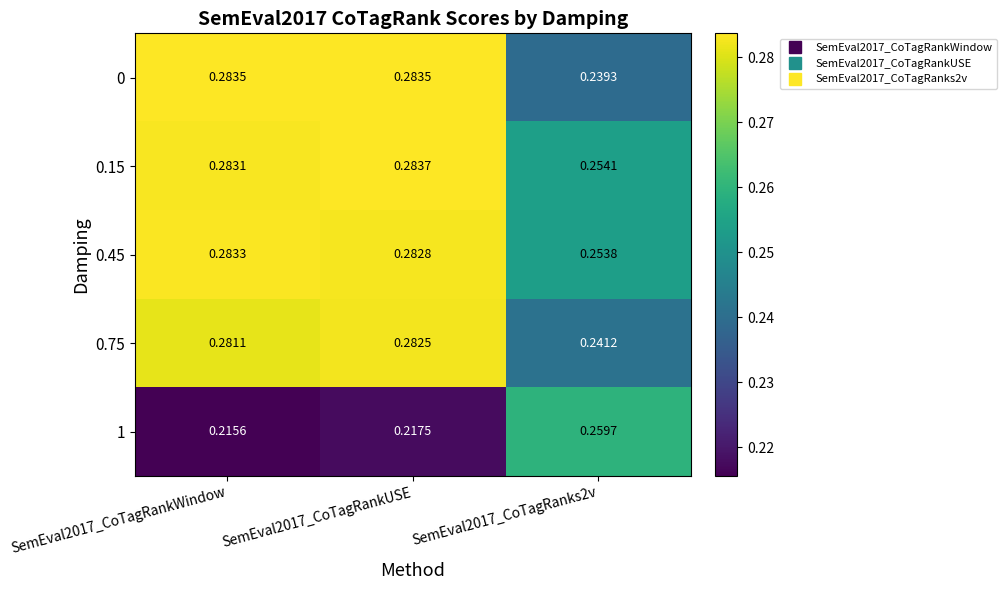

Is the value of 1 at SemEval2017_CoTagRanks2v greater than the value of 0.15 at SemEval2017_CoTagRankWindow?

No